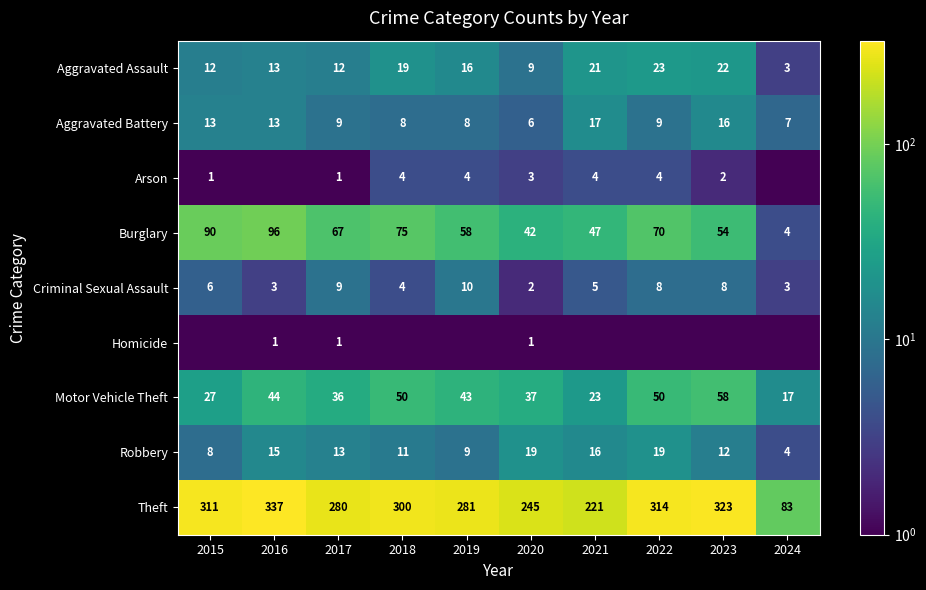

Between 2020 and 2018, which is larger?

2018